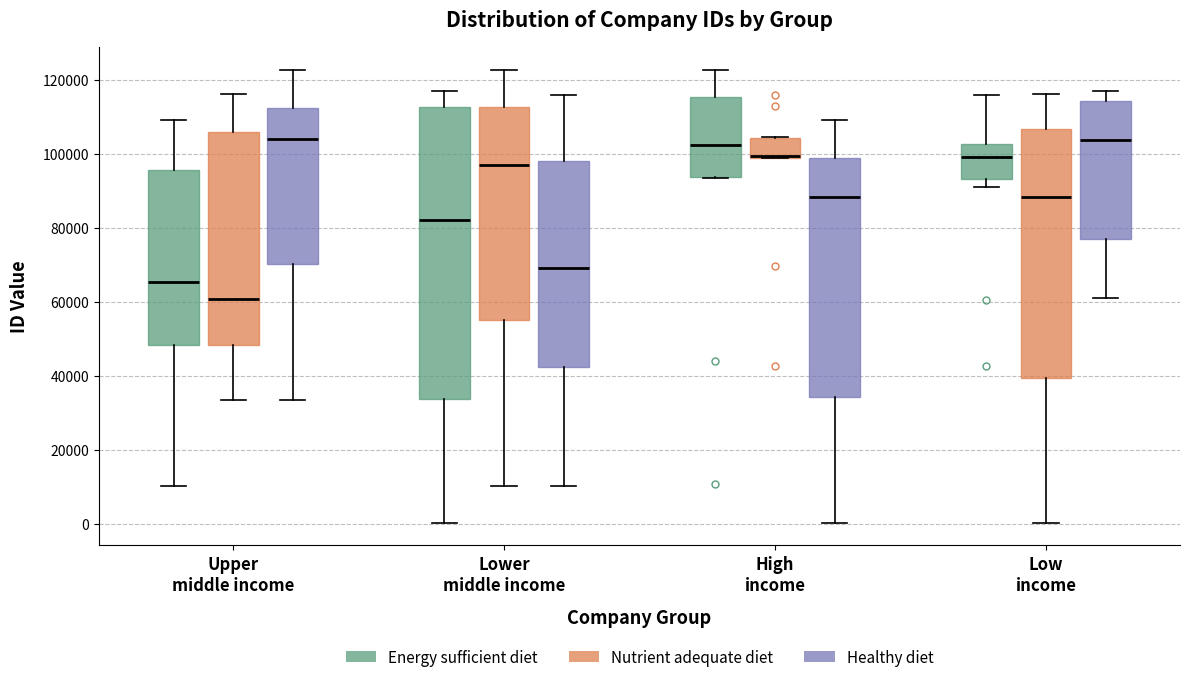

Where does the lower whisker of the box for High income (Healthy diet) end on the y-axis? The values are not printed on the chart, so give them approximately, as read against the axis.

0